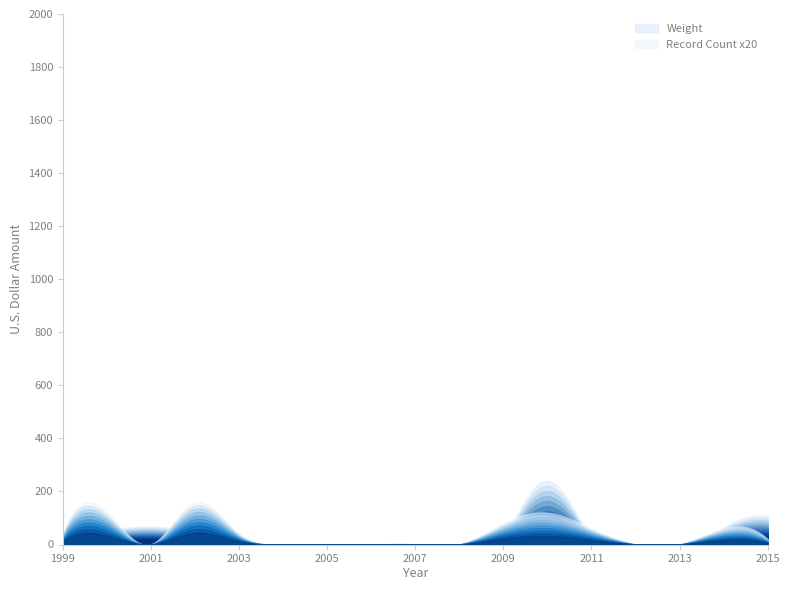

Reading left to right, extract all data points from this chart.

Count: 1.0	0.0	2.0	1.0	3.0	2.0	4.0	3.0	5.0	4.0	6.0	5.0	7.0	6.0	8.0	7.0	9.0	8.0	10.0	9.0
Weight: 106.0	0.0	8.4	174.0	8.0	0.0	16.1	0.0	18.0	14.0	28.0	39.4	64.6	66.0	75.0	0.0	0.0	8.0	10.0	23.1